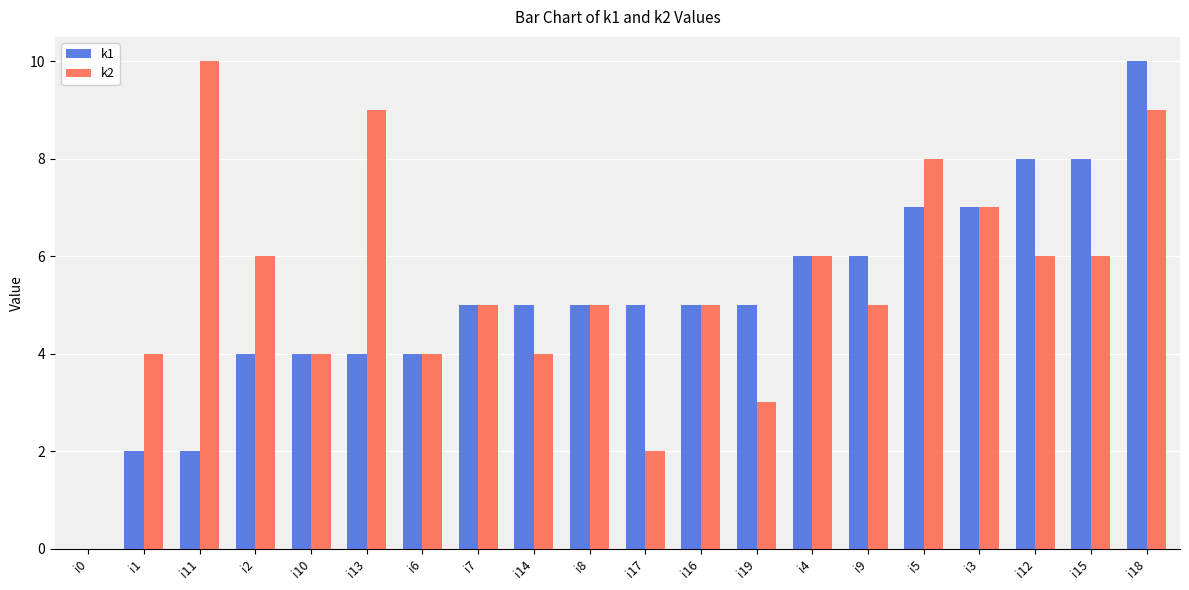

Which series has the largest total across all categories?

k2